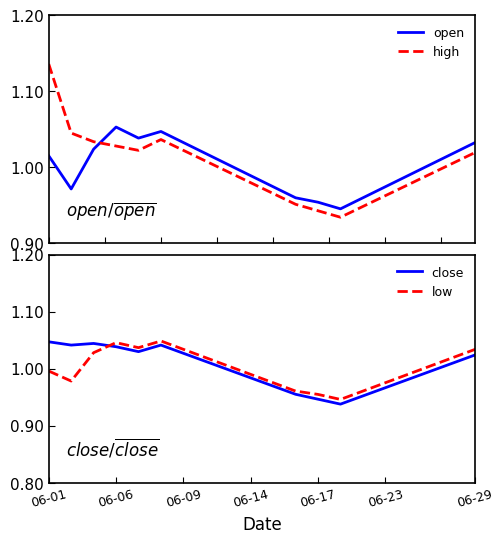

What are all the series names shown in the legend?

open, high, close, low